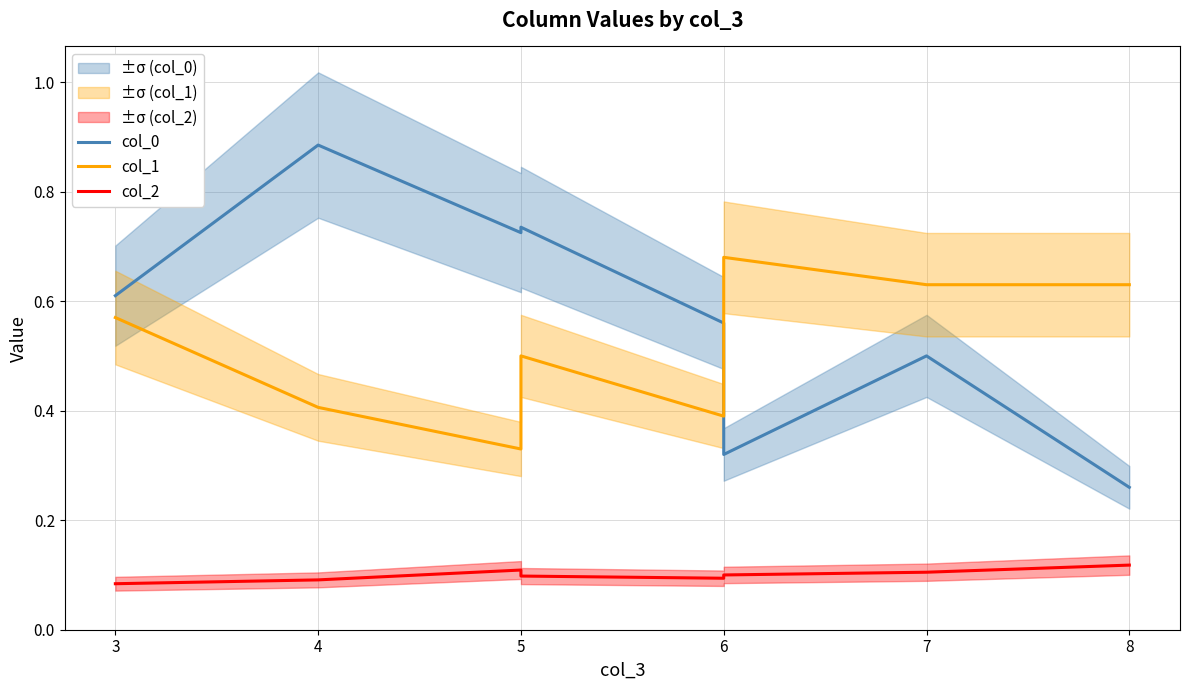

Is it true that col_2 equals 0.1 at 5?

True